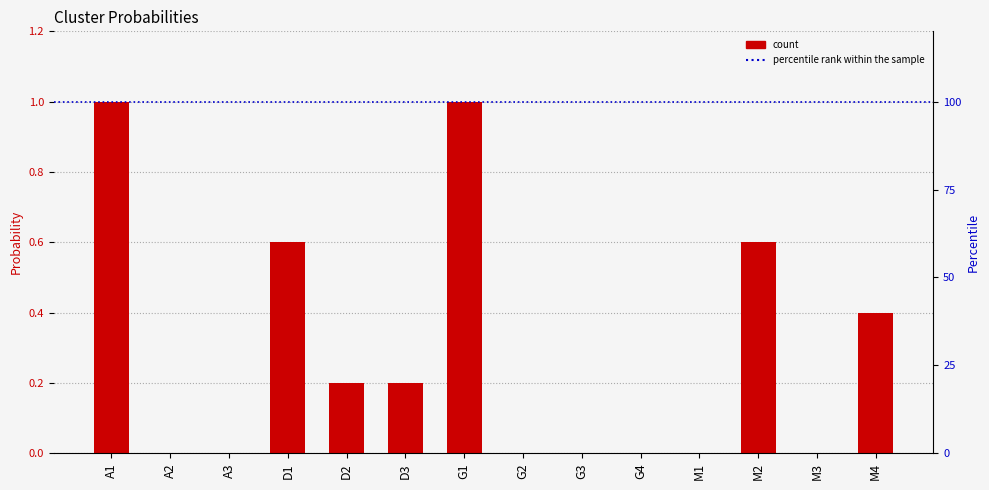

At which category does the chart reach its minimum across all series?

A2